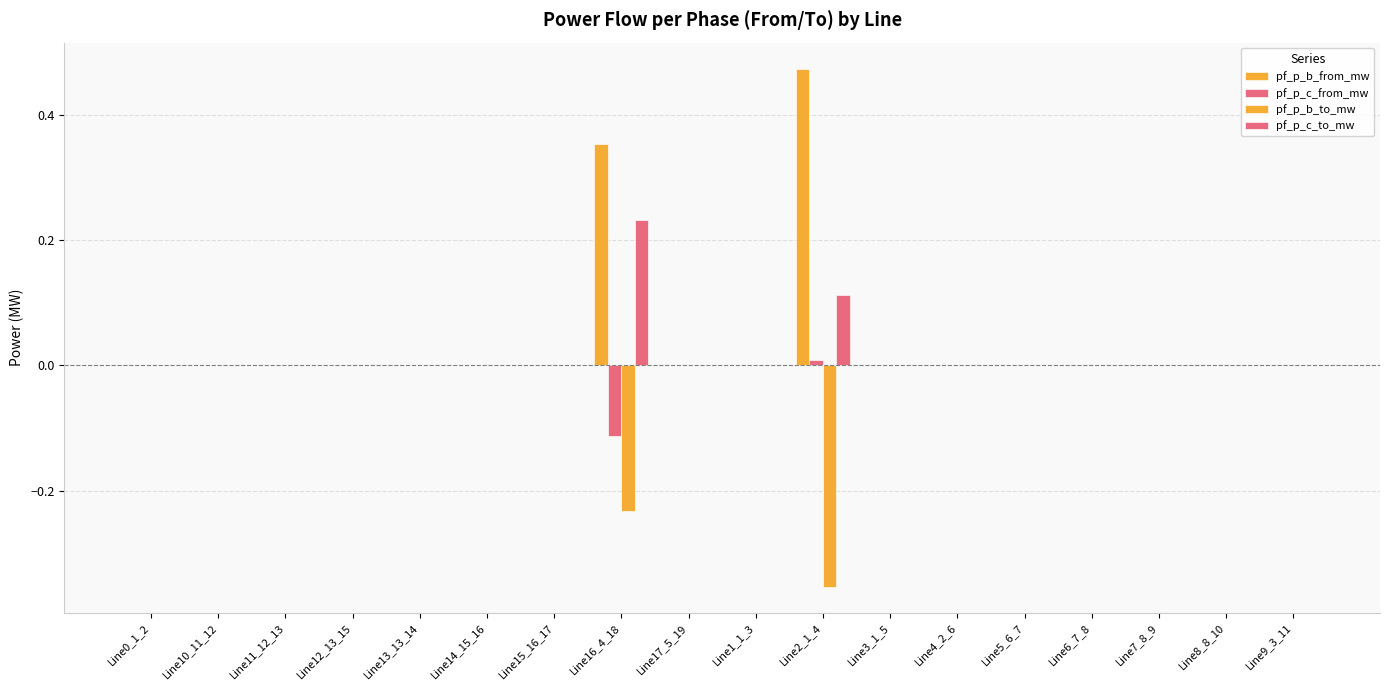

List the labels in order of pf_p_b_from_mw value, smallest first.

Line0_1_2, Line10_11_12, Line11_12_13, Line12_13_15, Line13_13_14, Line14_15_16, Line15_16_17, Line17_5_19, Line1_1_3, Line3_1_5, Line4_2_6, Line5_6_7, Line6_7_8, Line7_8_9, Line8_8_10, Line9_3_11, Line16_4_18, Line2_1_4